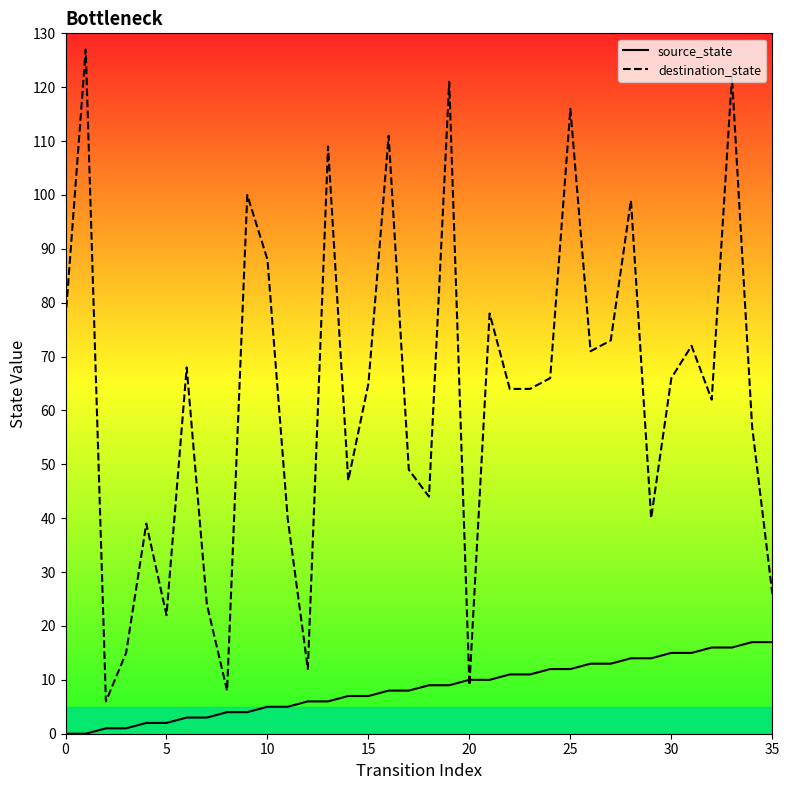

Is the value of destination_state at 14 greater than the value of source_state at 35?

Yes